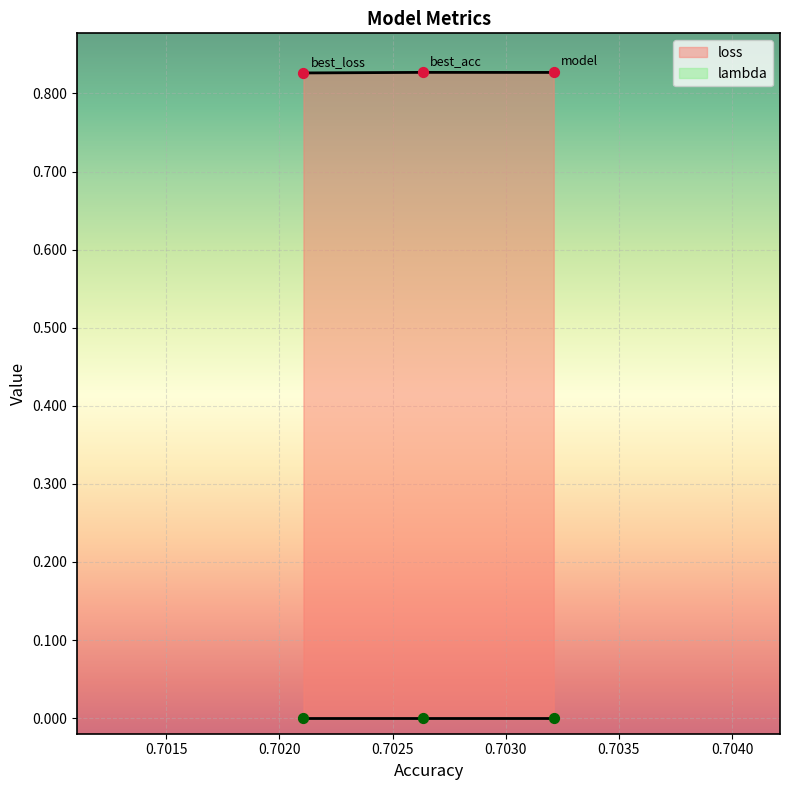

At how many categories does at least one series exceed 0?

3